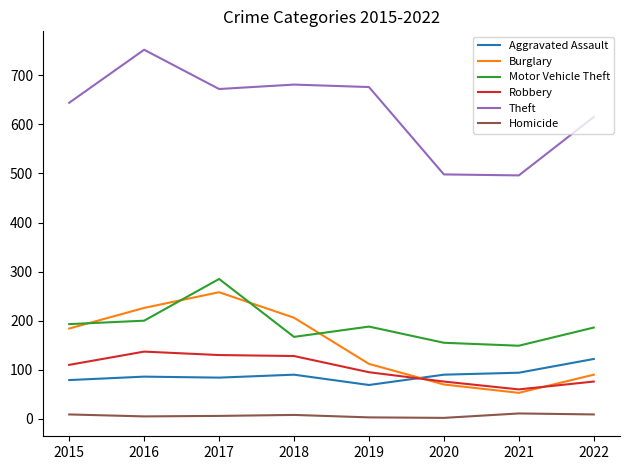

What is the smallest value displayed?

2